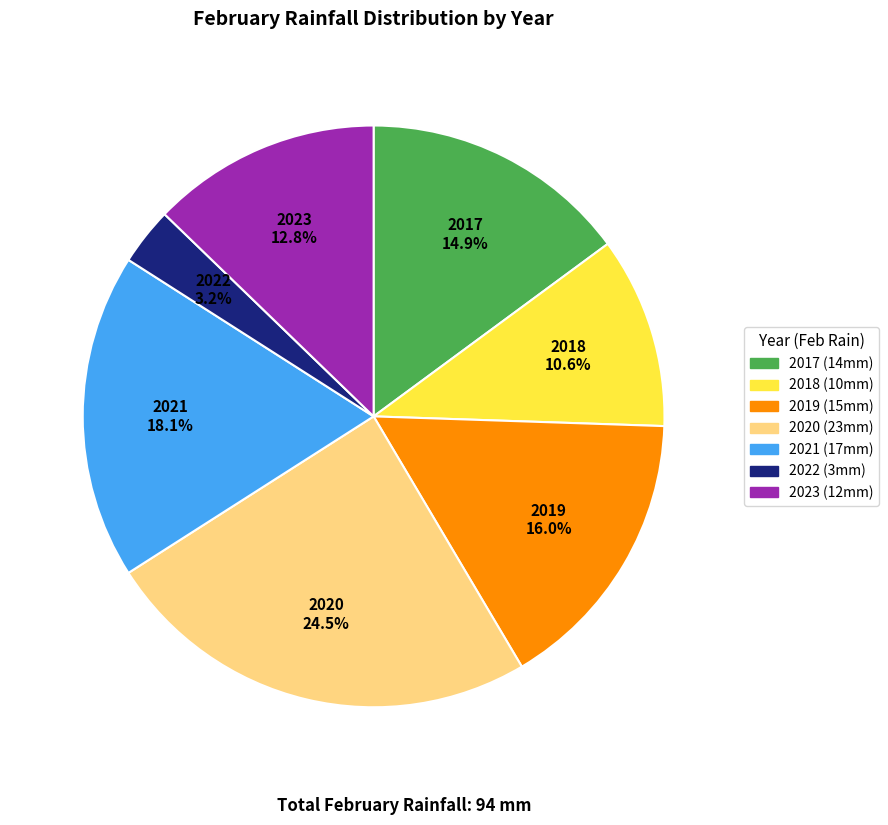

The 2019 slice represents 29% of the pie. True or false?

False